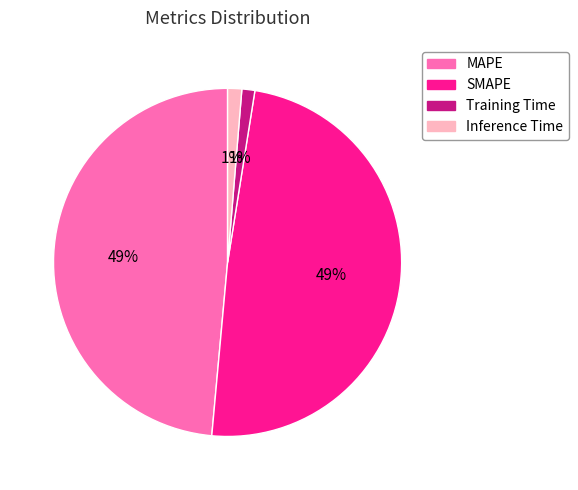

To the nearest percent, what is the average slice percentage?

25%